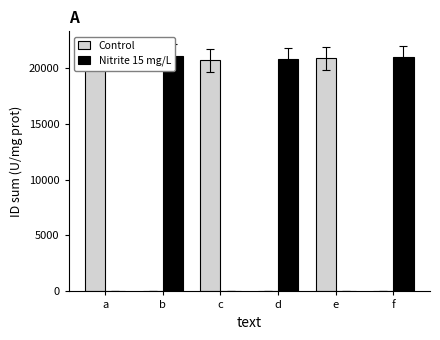

At how many categories does at least one series exceed 5294?

6